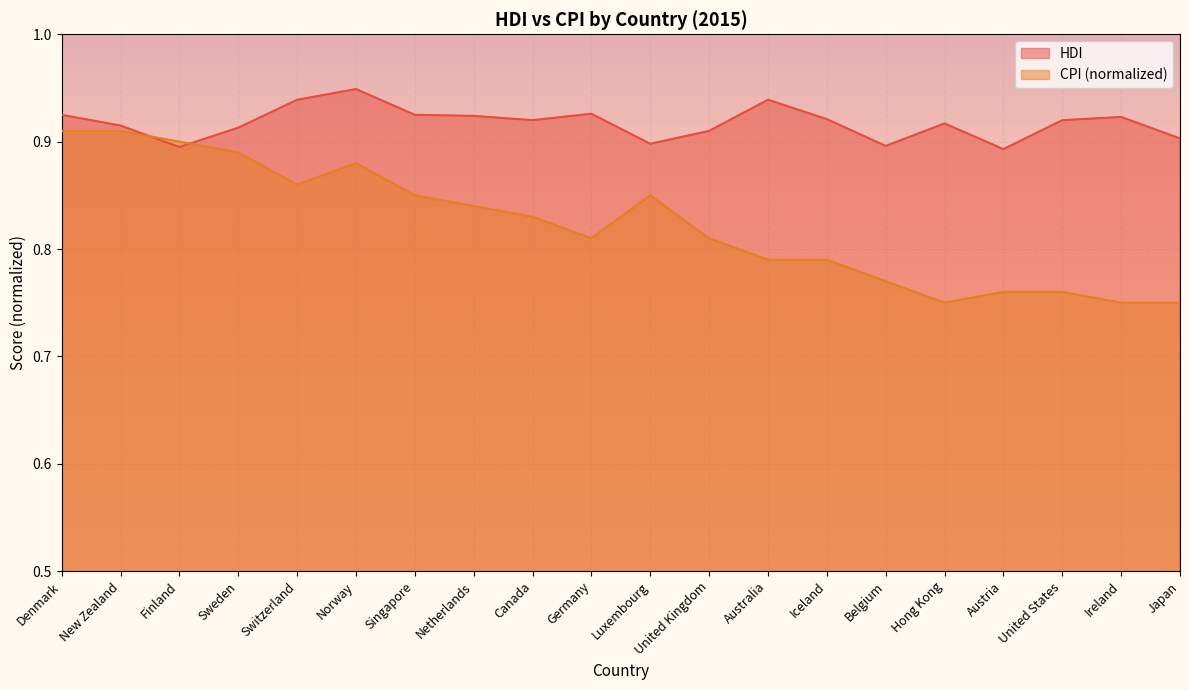

At which label is CPI (normalized) closest to 0?

Hong Kong